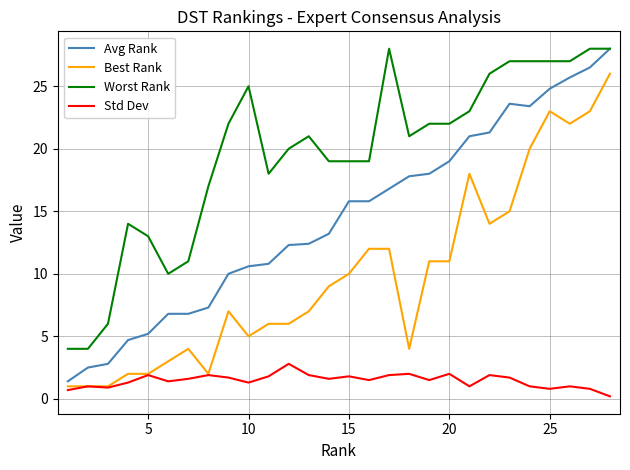

Which series has the widest spread of values?

Avg Rank